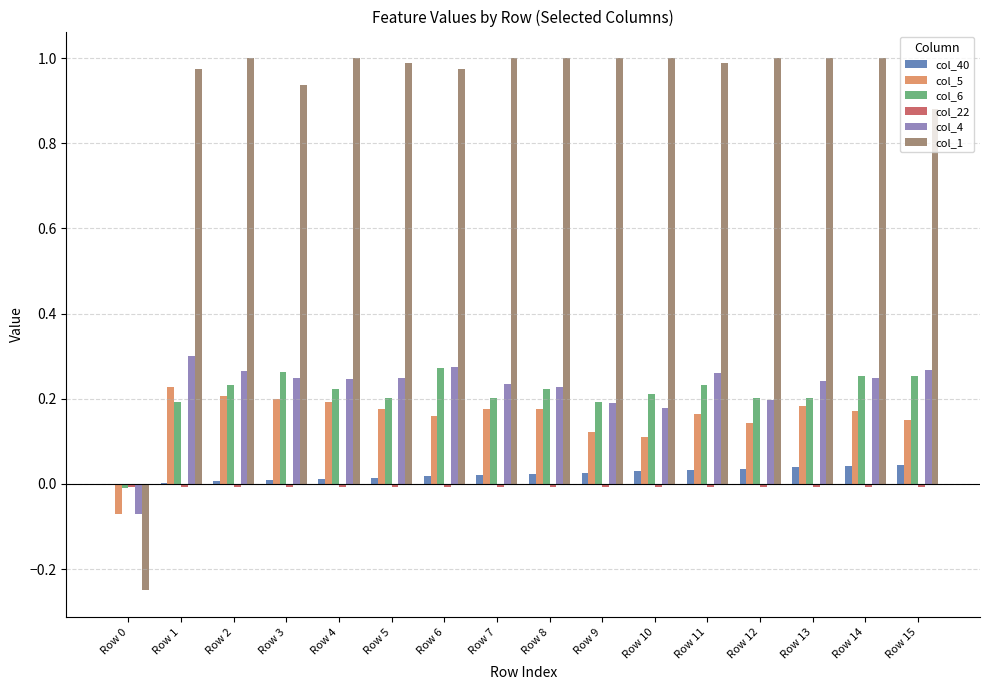

What is the sum of the col_6 values at Row 6 and Row 12?

0.5